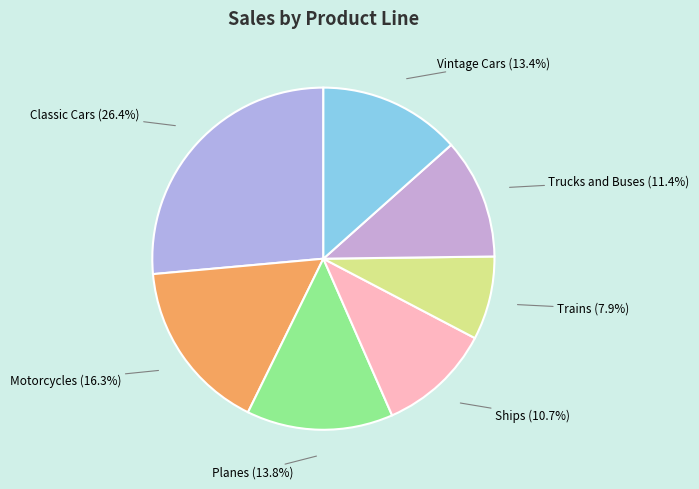

To the nearest percent, what is the difference between the largest and smallest slice percentages?

19%